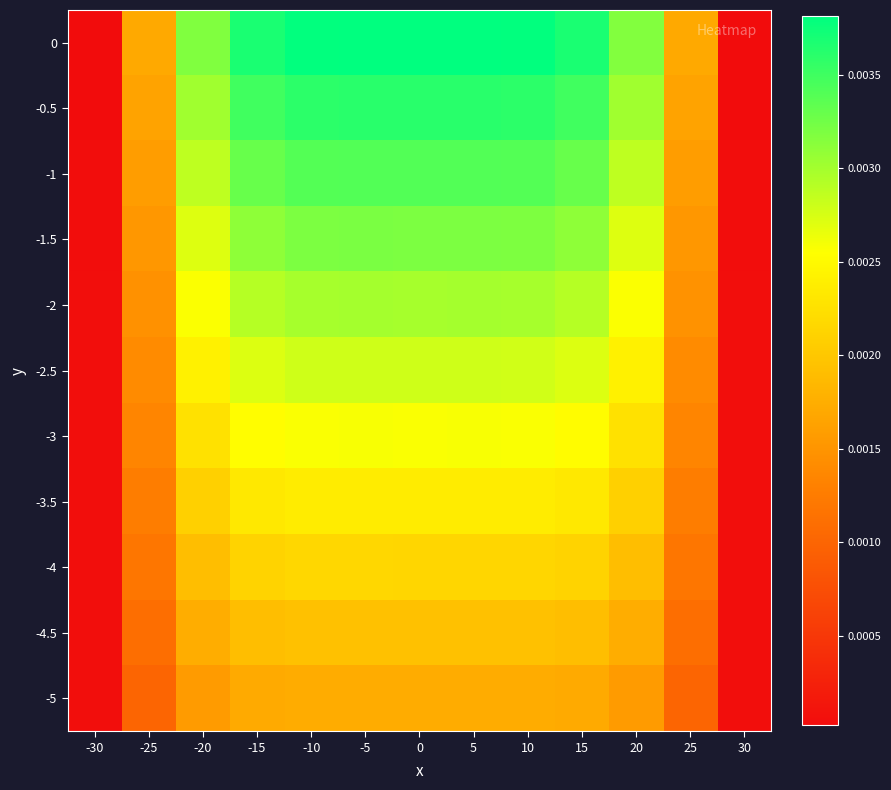

Which has a higher value, -15 or 25?

-15